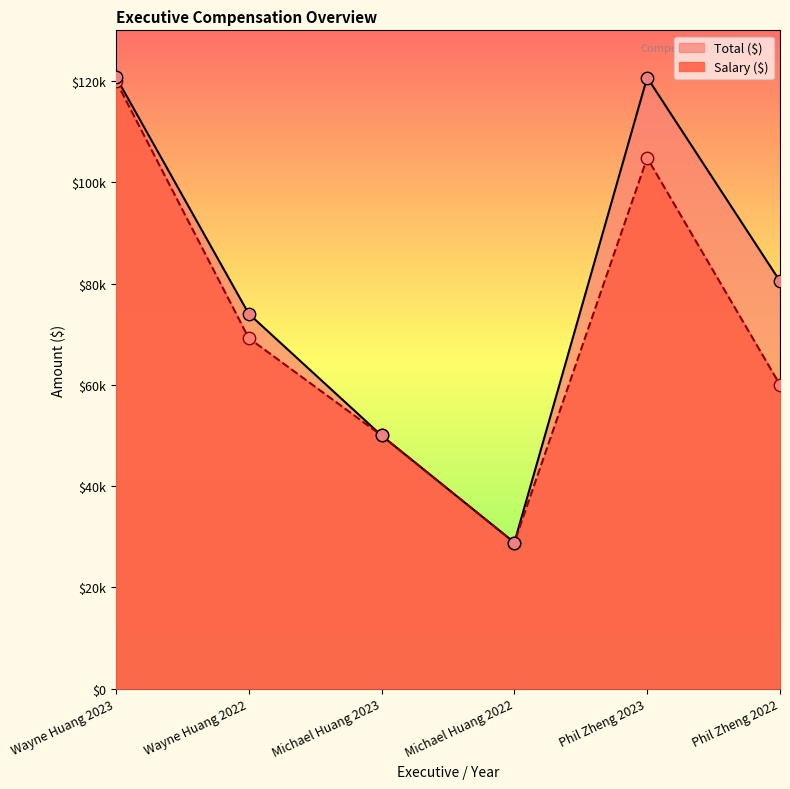

Which series contains the lowest Y value?

Salary ($)